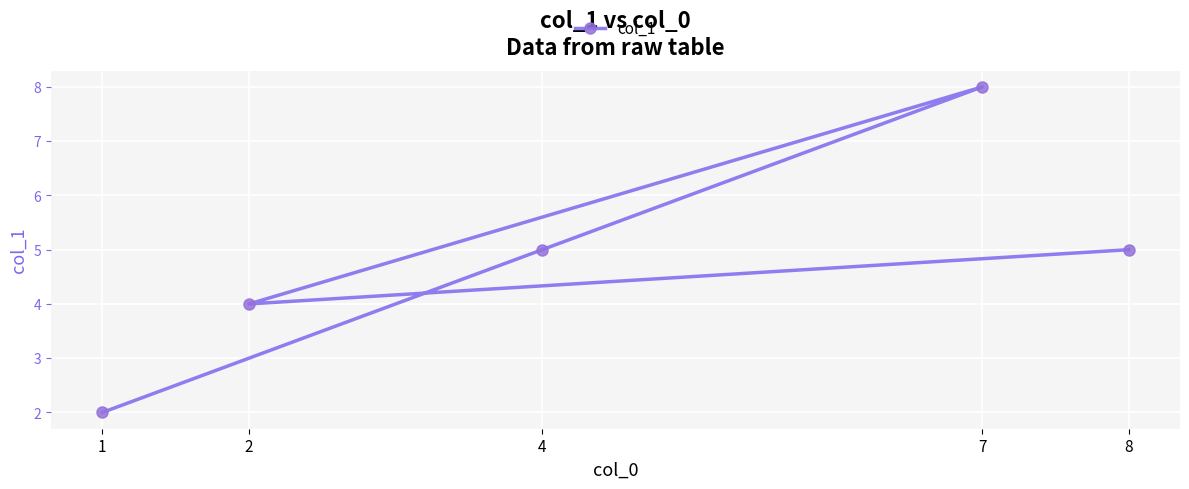

What is the value of the 4th point from the left?

8